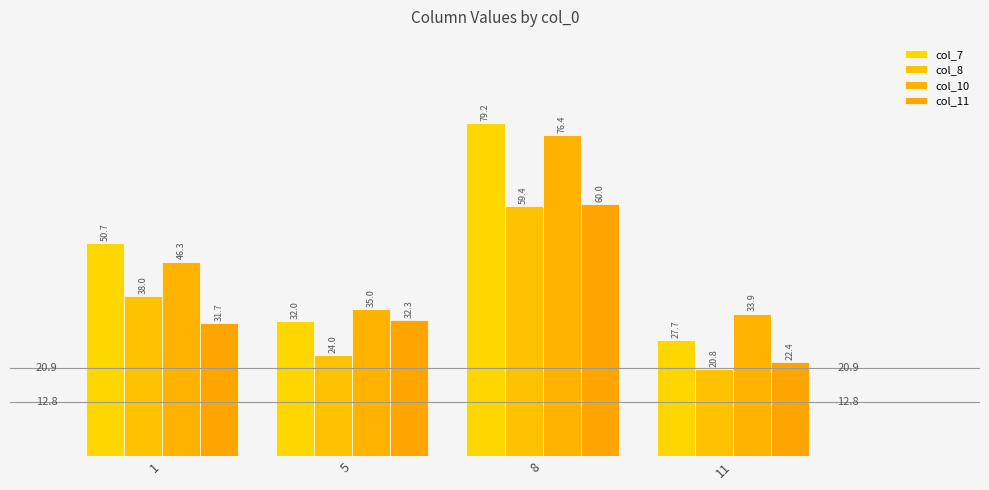

What is the approximate value of col_11 at 5?

32.3